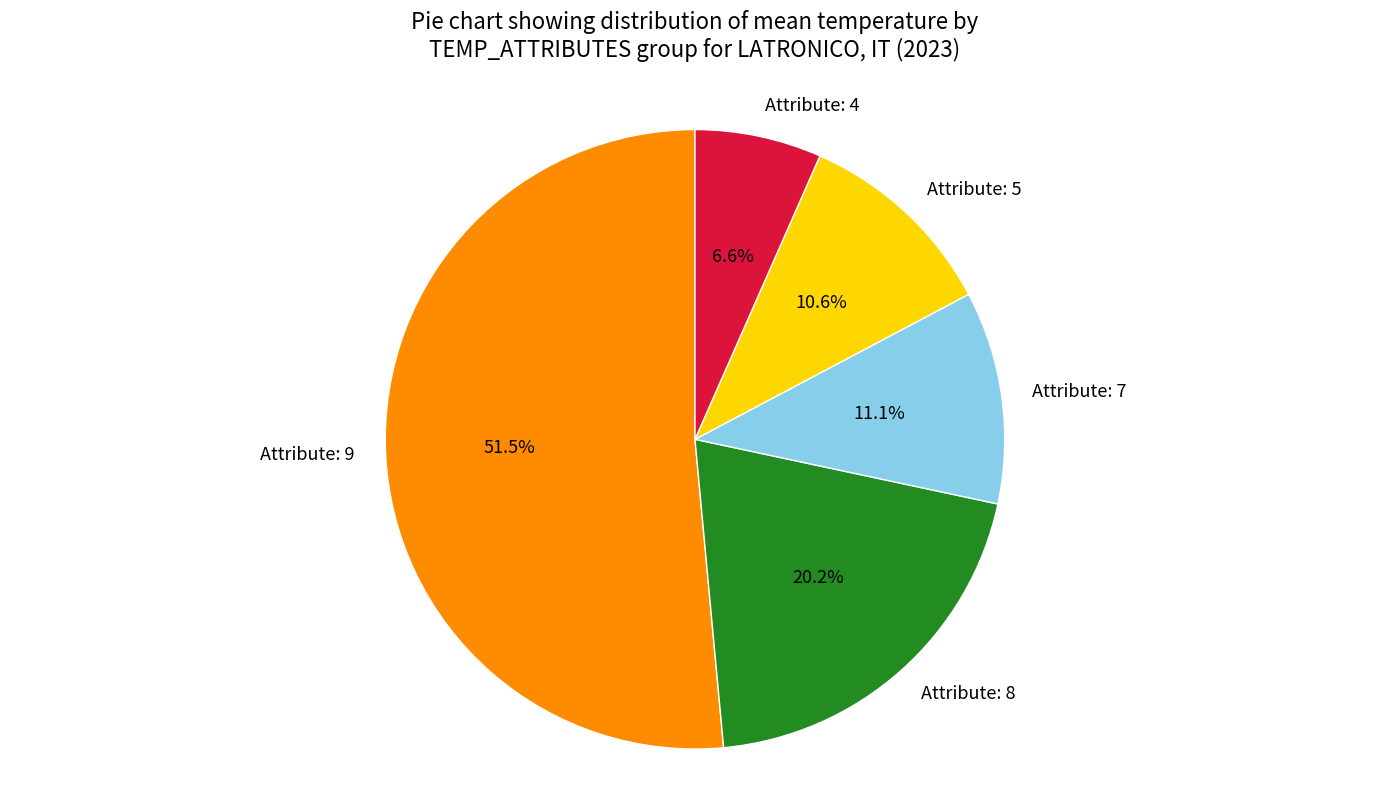

To the nearest percent, what is the difference between the largest and smallest slice percentages?

45%